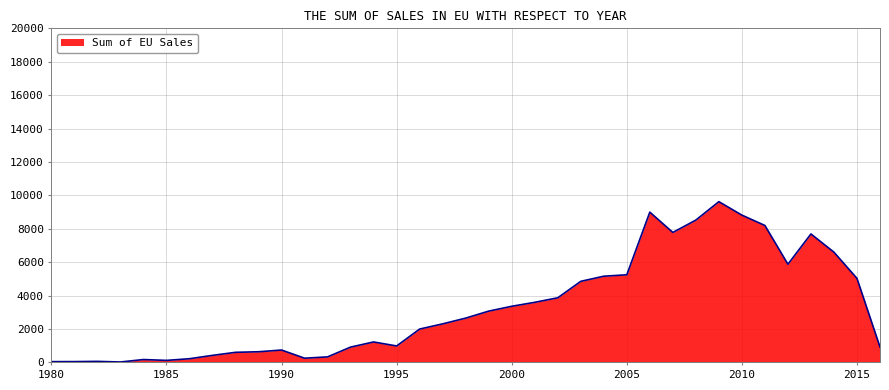

What is the difference between the maximum and minimum values?

9600